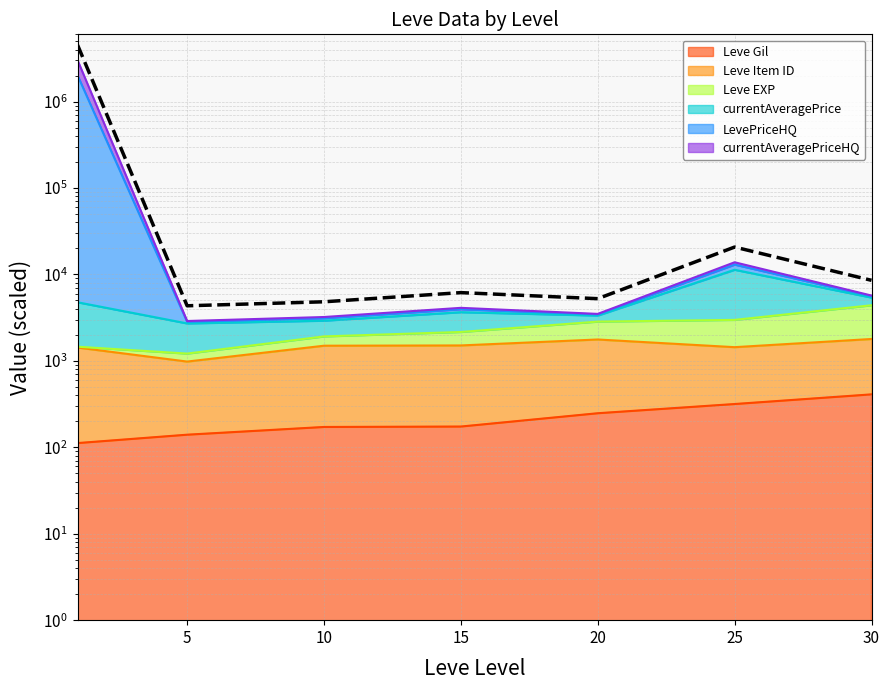

Reading left to right, extract all data points from this chart.

4507150.5	4343.1	4830.8	6168.0	5249.2	20770.9	8556.8